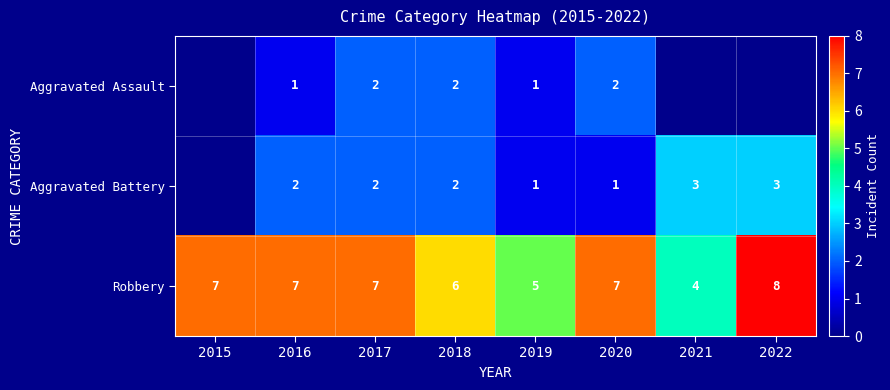

Read the Robbery value at 2021.

4